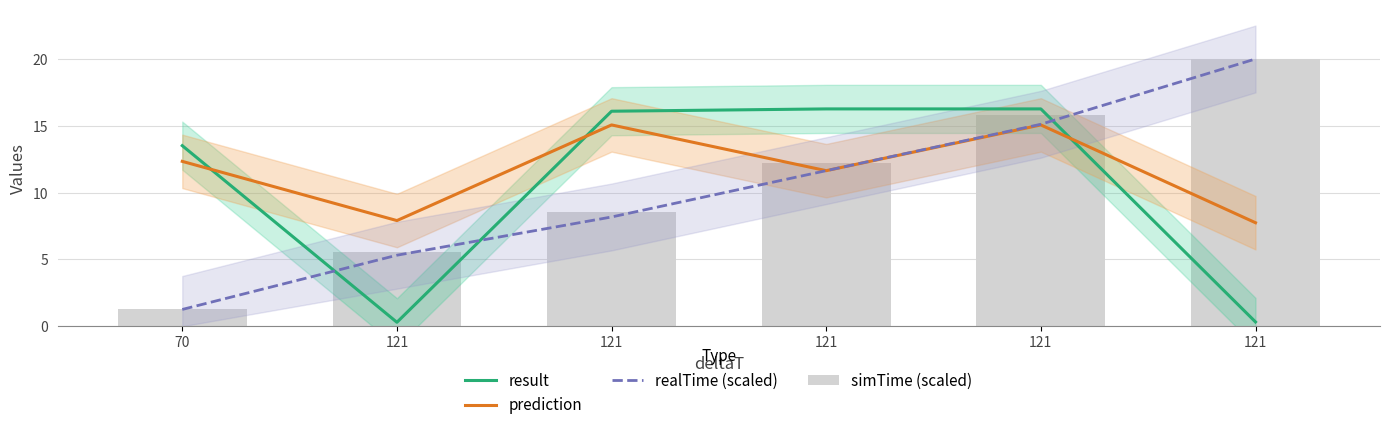

Which series has the widest spread of values?

realTime (scaled)